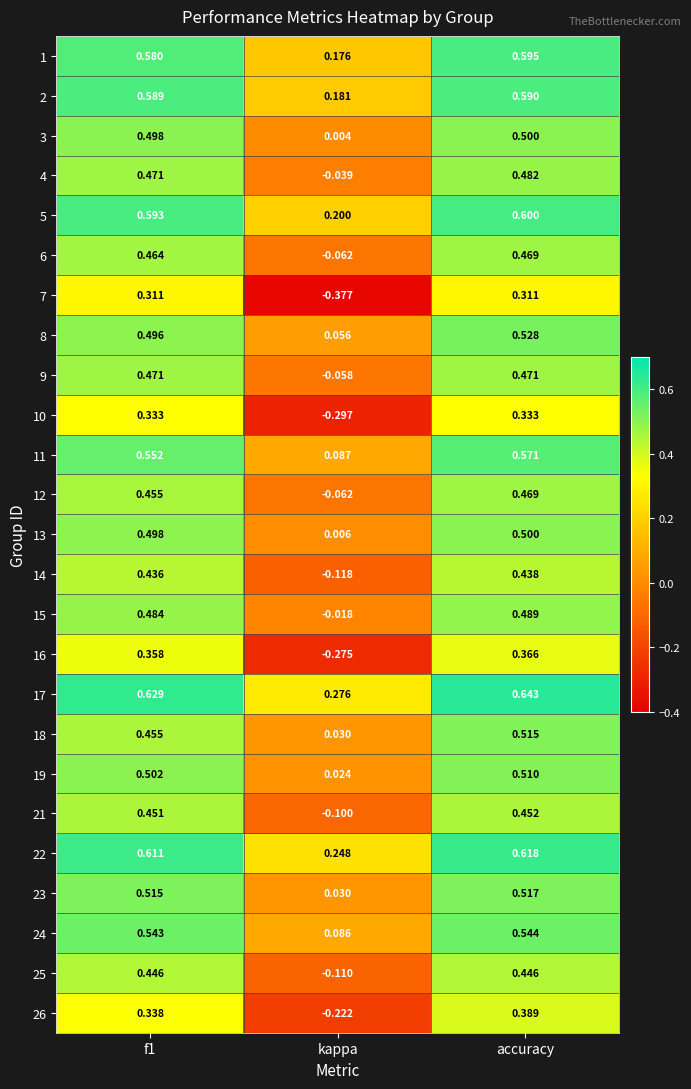

At which category is the sum across all series the highest?

accuracy